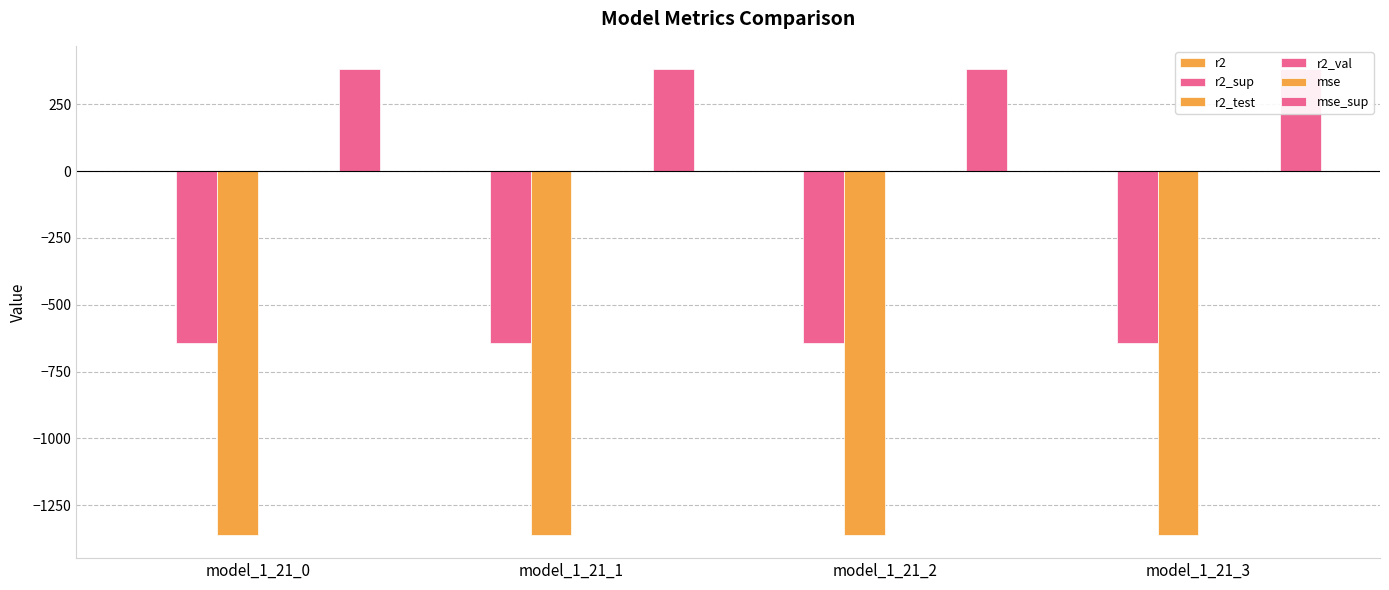

Which series has the largest total across all categories?

mse_sup